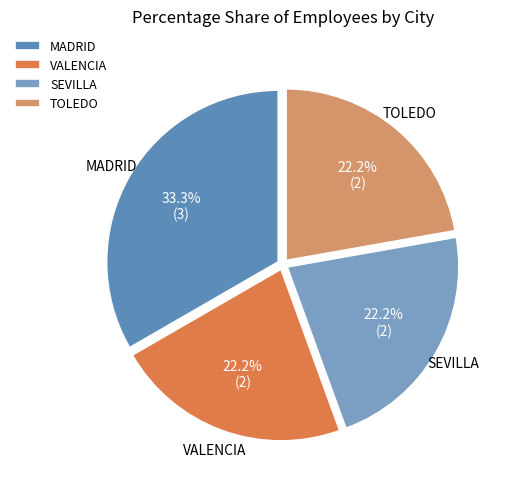

Is there a majority slice in this chart?

No